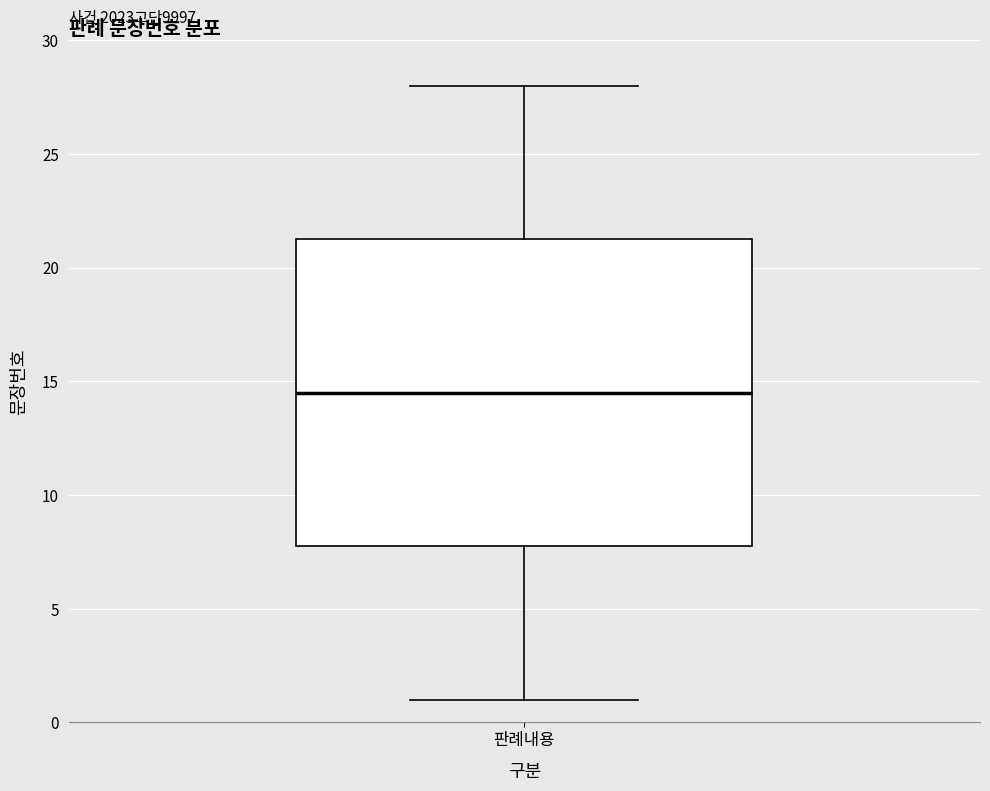

Transcribe this box plot: give where the median line is, the range the box spans, and where the two whiskers end, as read against the y-axis. The values are not printed on the chart, so give them approximately, as read against the axis.

median 14.5, box 8.0 to 21.5, whiskers 1.0 to 28.0